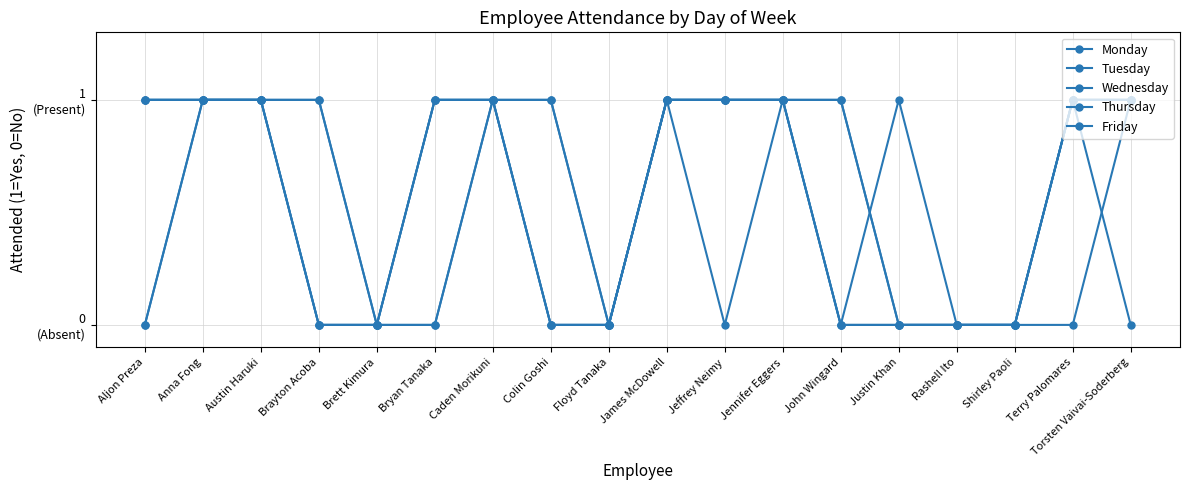

Count the Thursday values in the range 0 to 1.

18